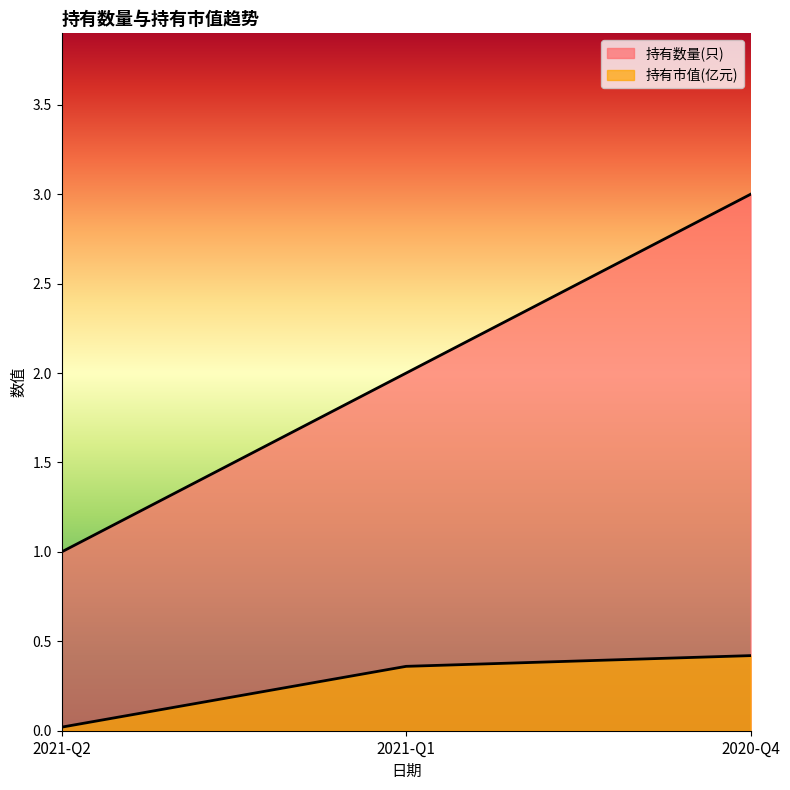

What is the sum of all 持有市值(亿元) values?

0.8